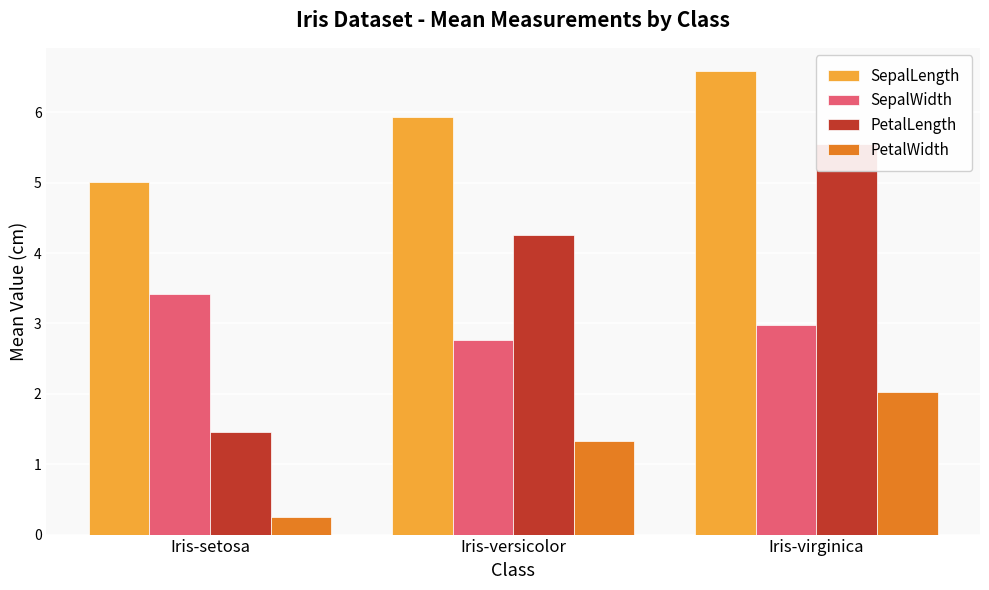

What is the highest value of the SepalWidth series?

3.4